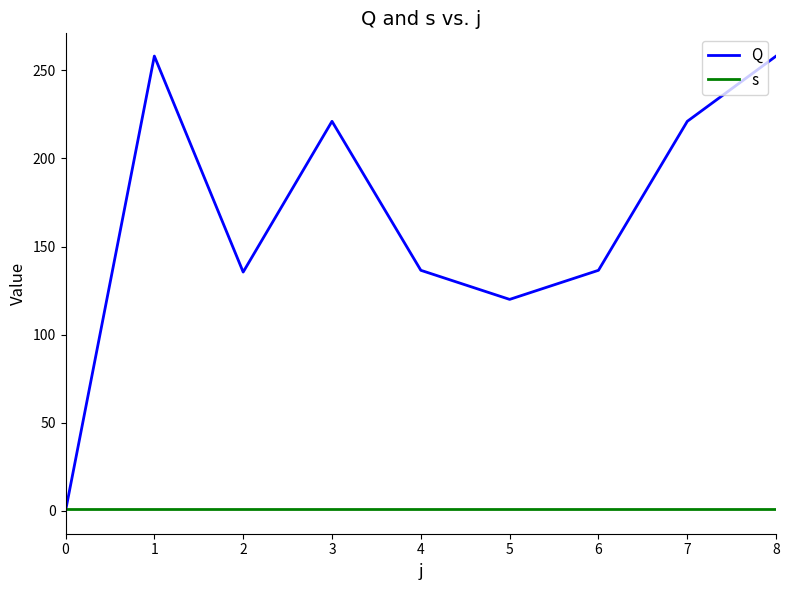

Rank the series by their maximum value, from lowest to highest.

s, Q